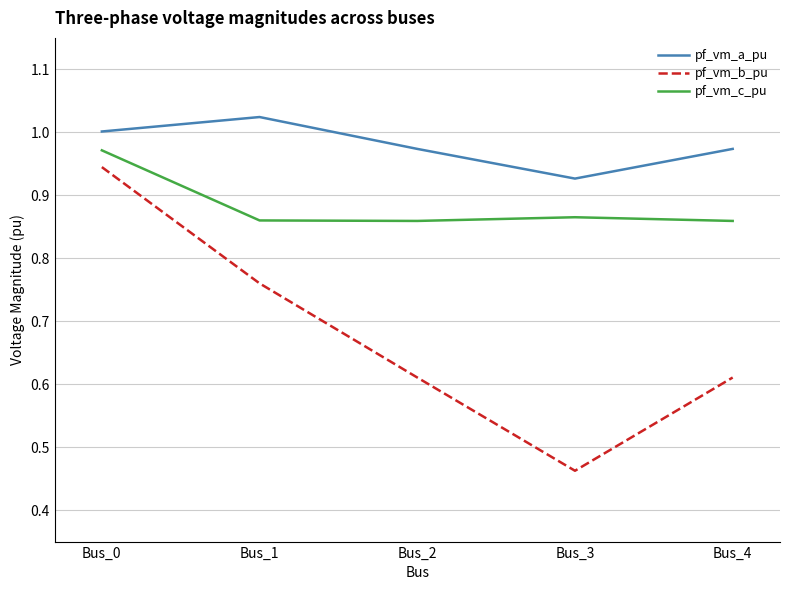

List the series in order of their peak value, highest first.

pf_vm_a_pu, pf_vm_c_pu, pf_vm_b_pu